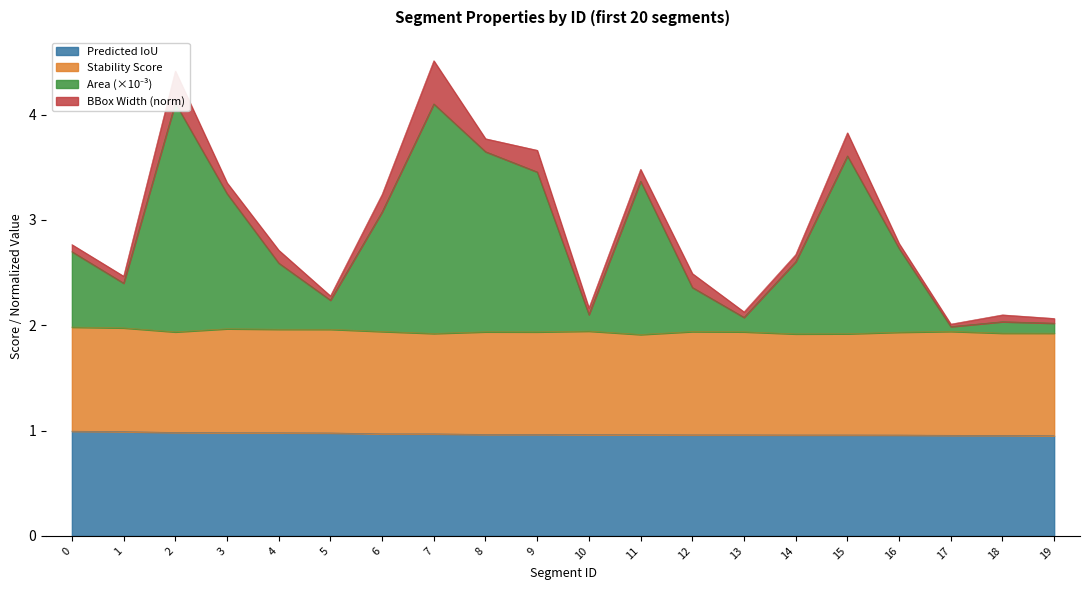

The Predicted IoU series shows 0.3 at 4. True or false?

False